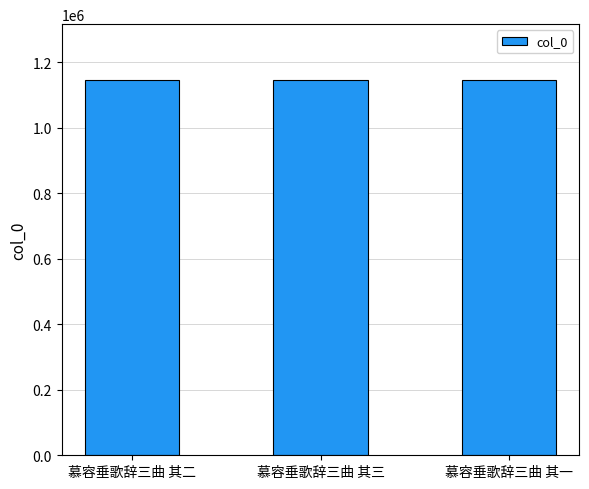

What is the smallest value displayed?

1145130